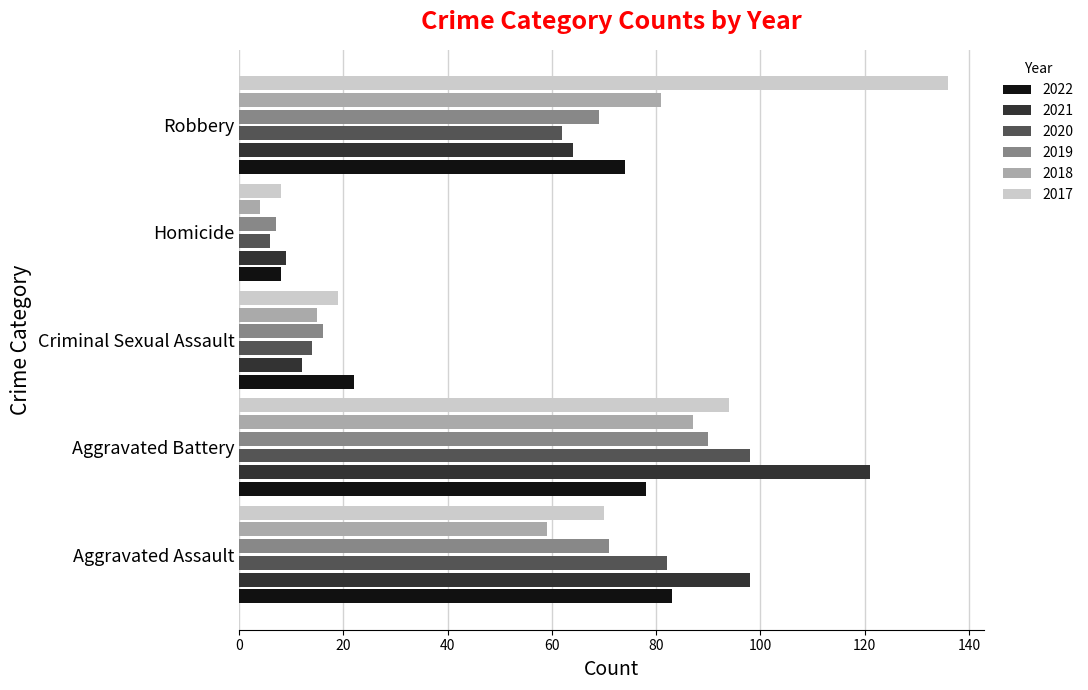

What is the approximate value of 2020 at Aggravated Battery?

98